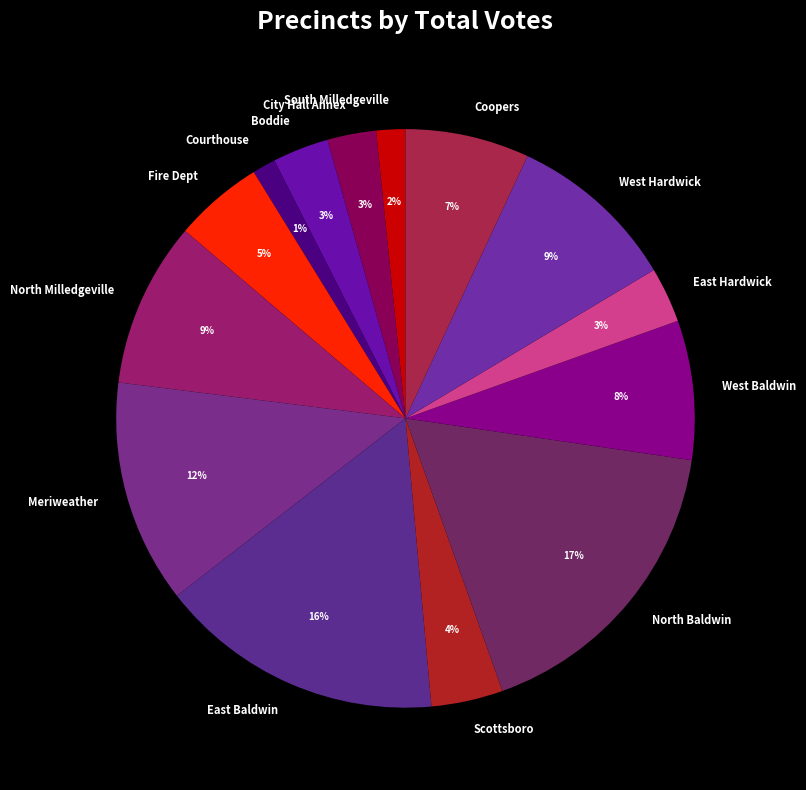

To the nearest percent, what portion does Fire Dept represent?

5%